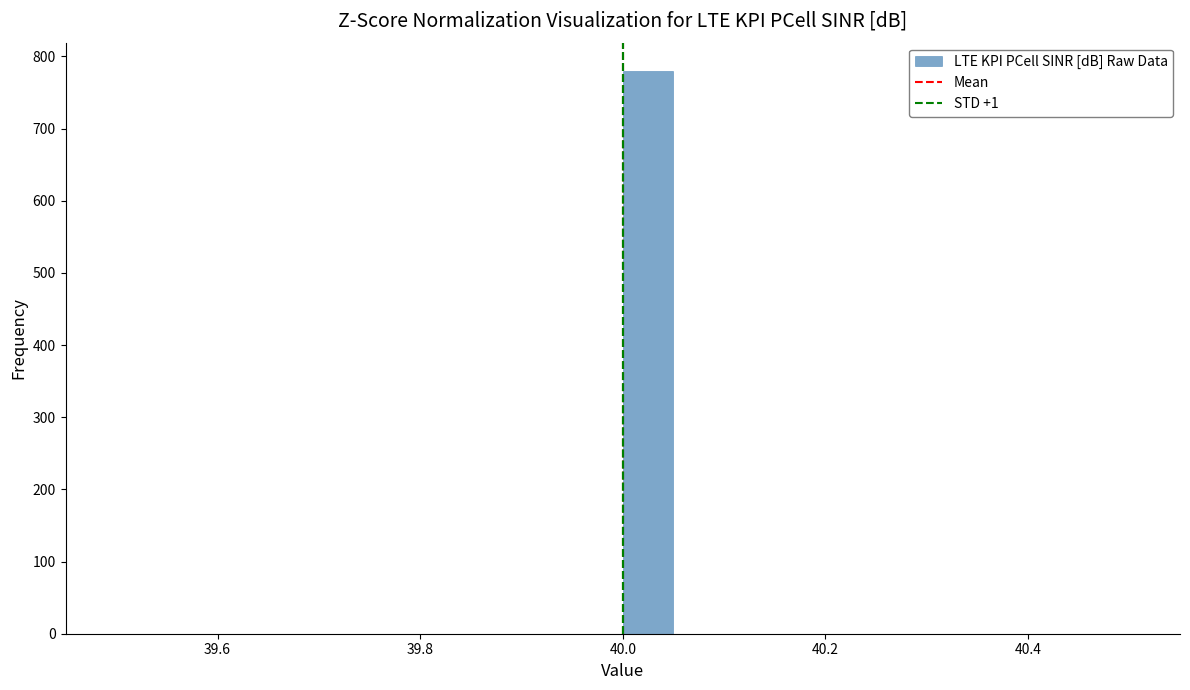

Read against the x-axis, roughly where is the centre of the tallest bar?

40.02